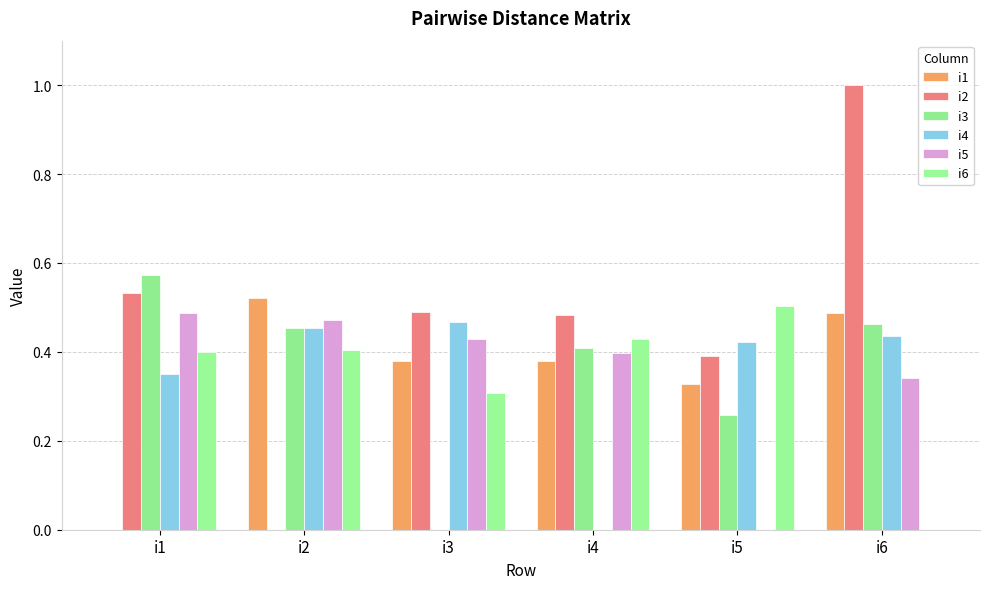

Is it true that i3 equals 0.3 at i5?

True